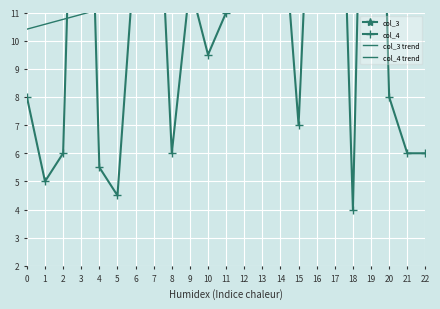

What is the average value of the col_3 trend series?

27.2